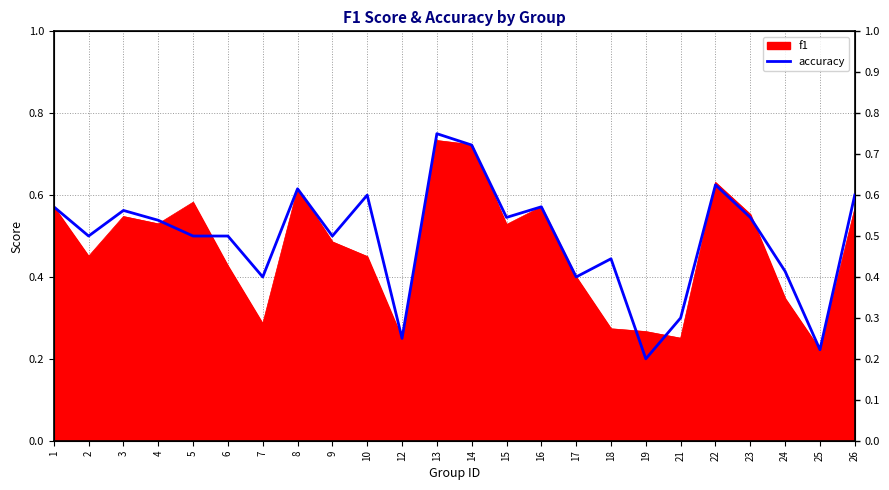

The chart shows a value of 0.9 at 23. True or false?

False